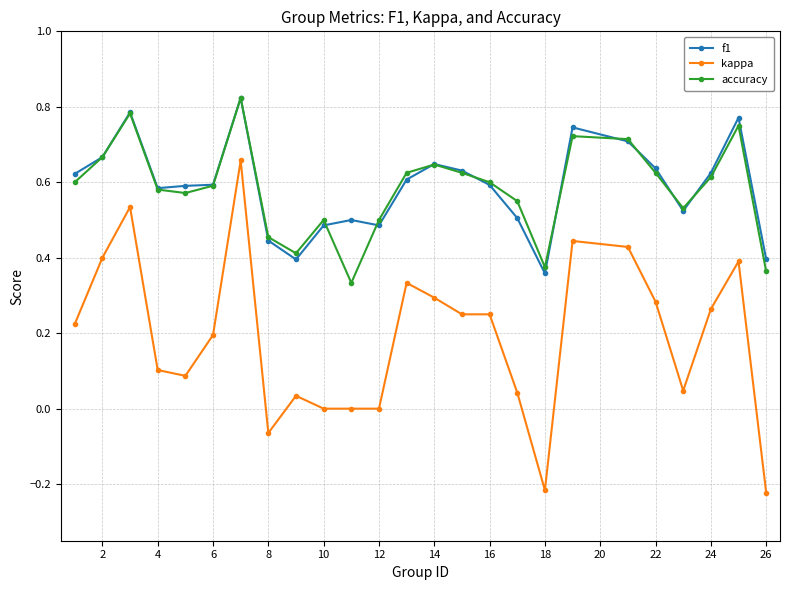

True or false: f1 and kappa intersect in this chart.

False